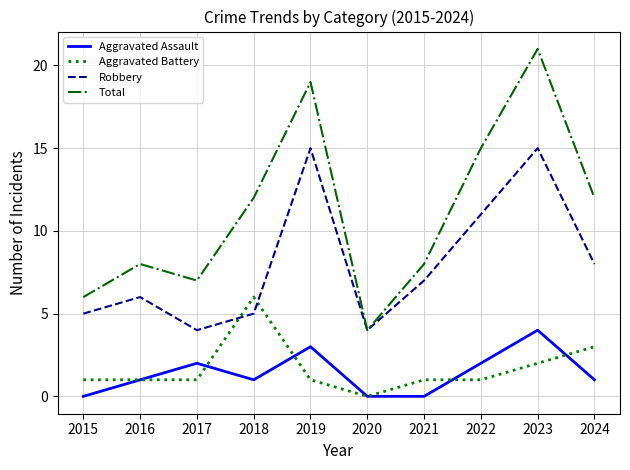

What is the total value across all series at 2020?

8